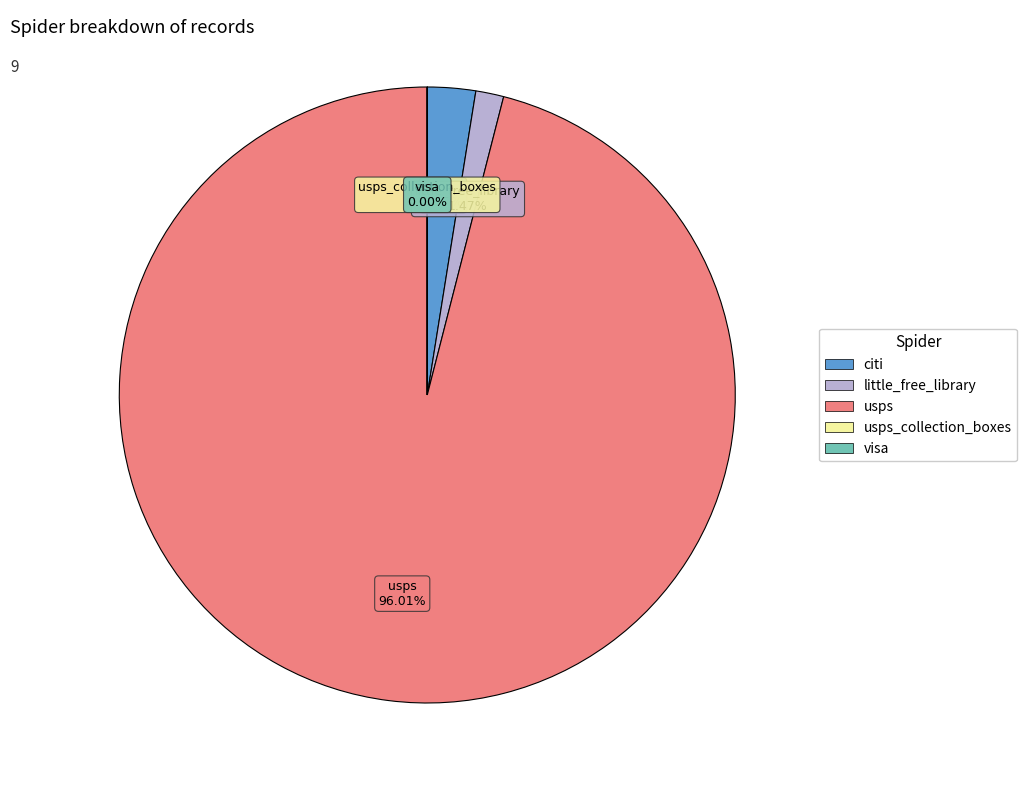

Is there a majority slice in this chart?

Yes